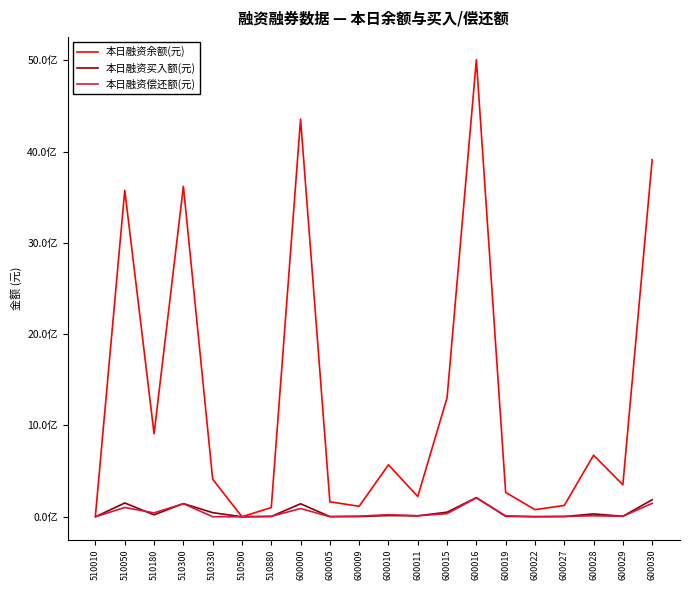

True or false: 本日融资余额(元) and 本日融资偿还额(元) intersect in this chart.

False